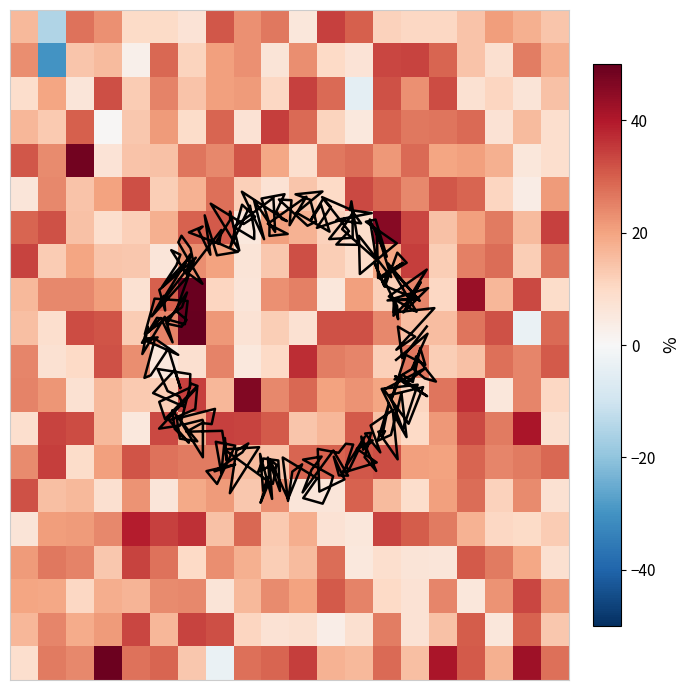

What is the greatest value displayed?

49.9